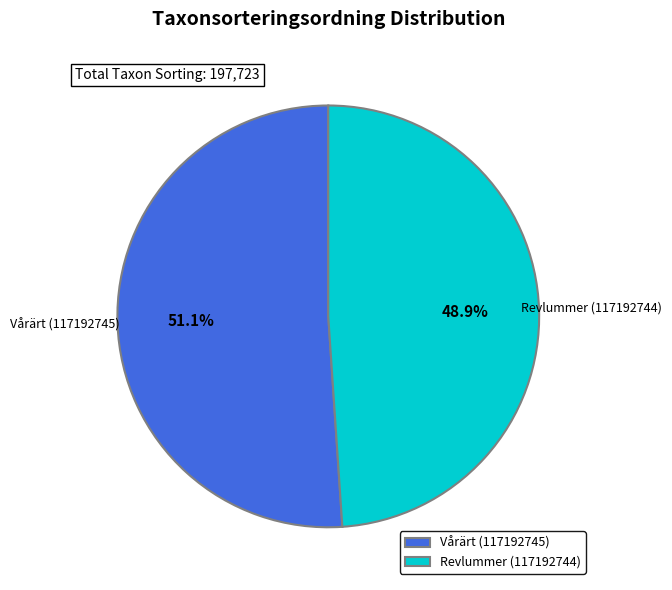

Which slice is the smallest?

Revlummer (117192744)